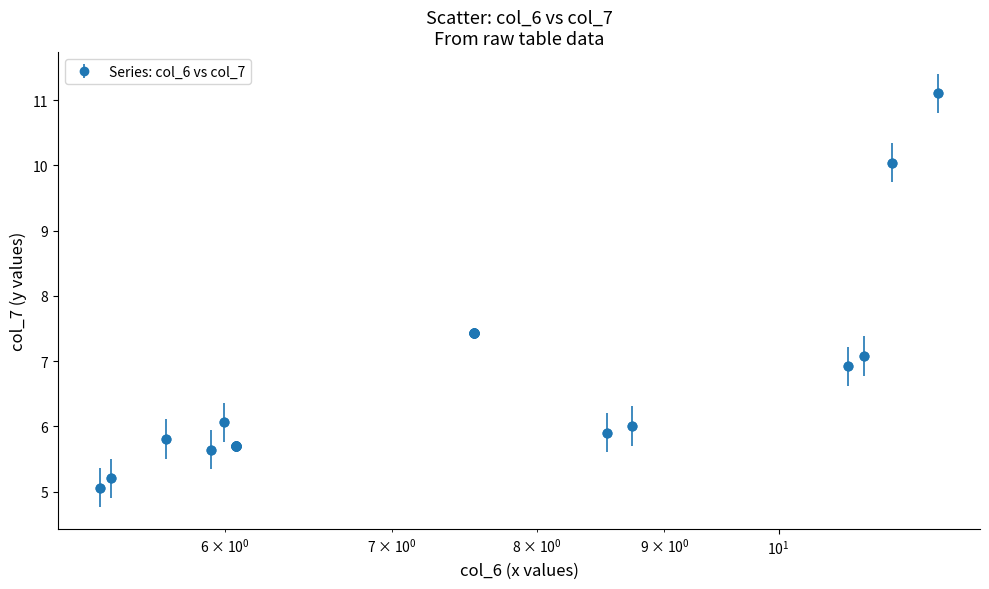

True or false: there are more than 0 points higher than both neighbors.

True